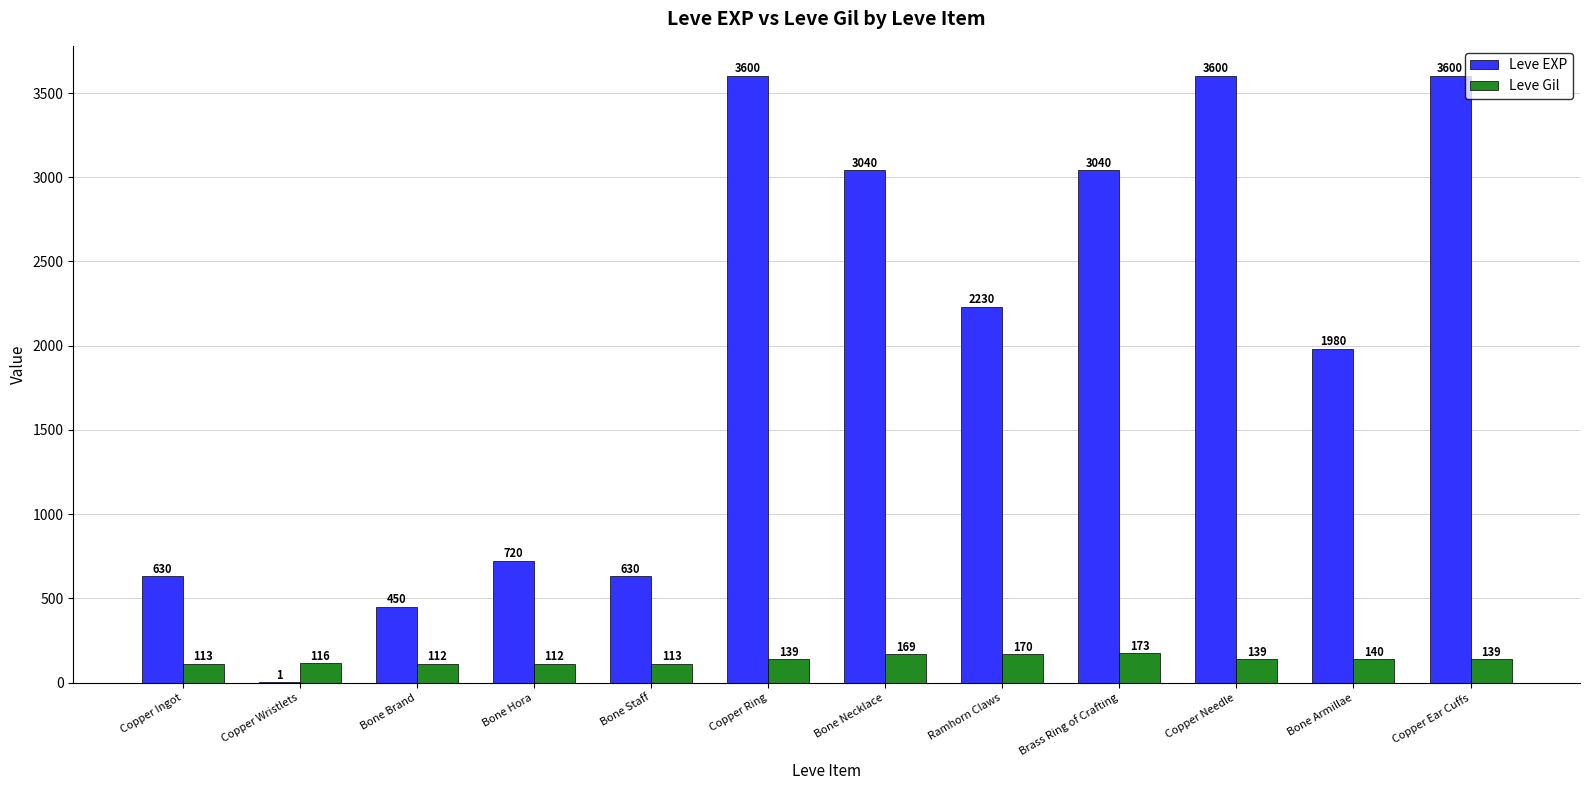

Which series changed the most between Copper Ring and Brass Ring of Crafting?

Leve EXP